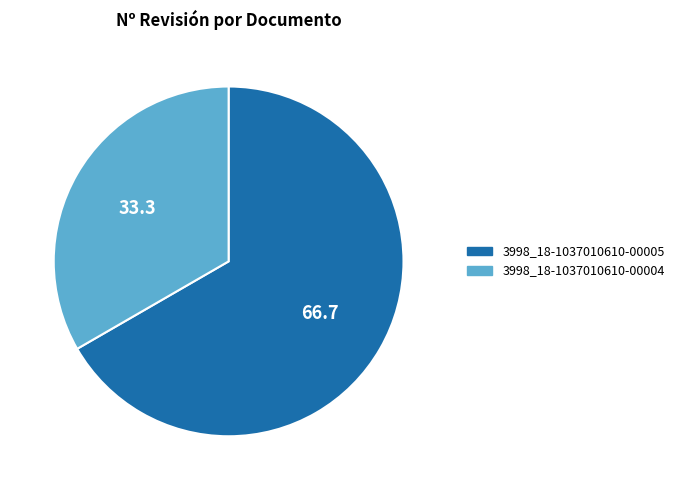

Is the sum of 3998_18-1037010610-00005 and 3998_18-1037010610-00004 greater than half?

Yes